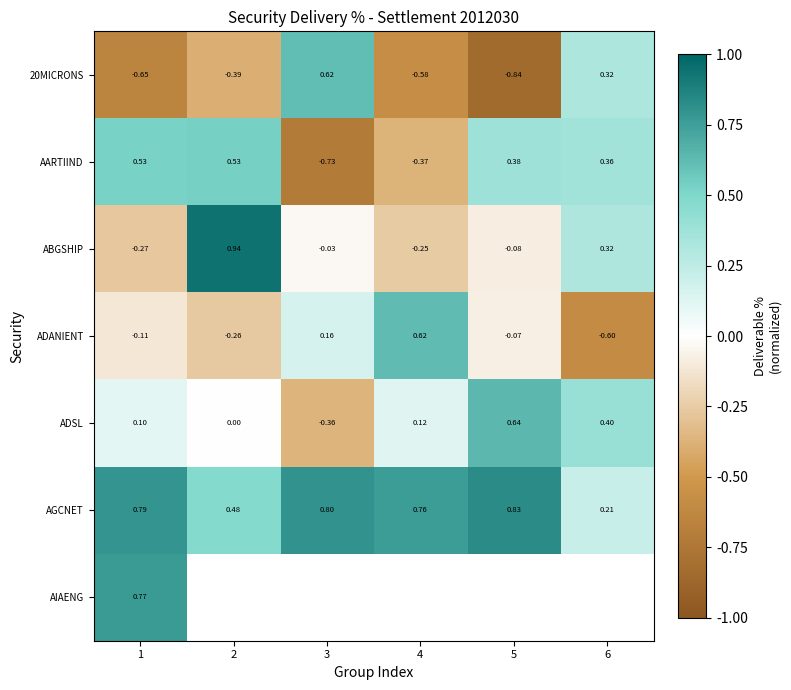

What is the total value across all series at 1?

1.2